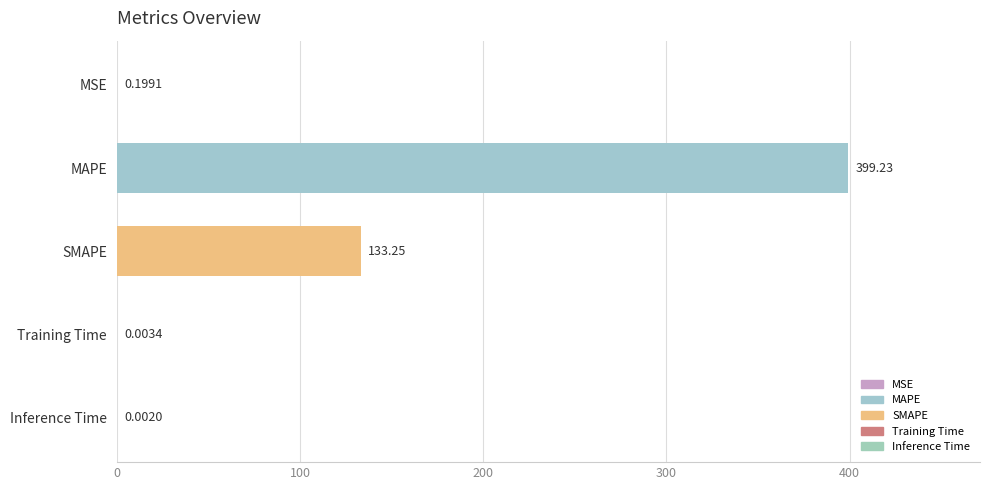

Between MSE and Training Time, which is larger?

MSE